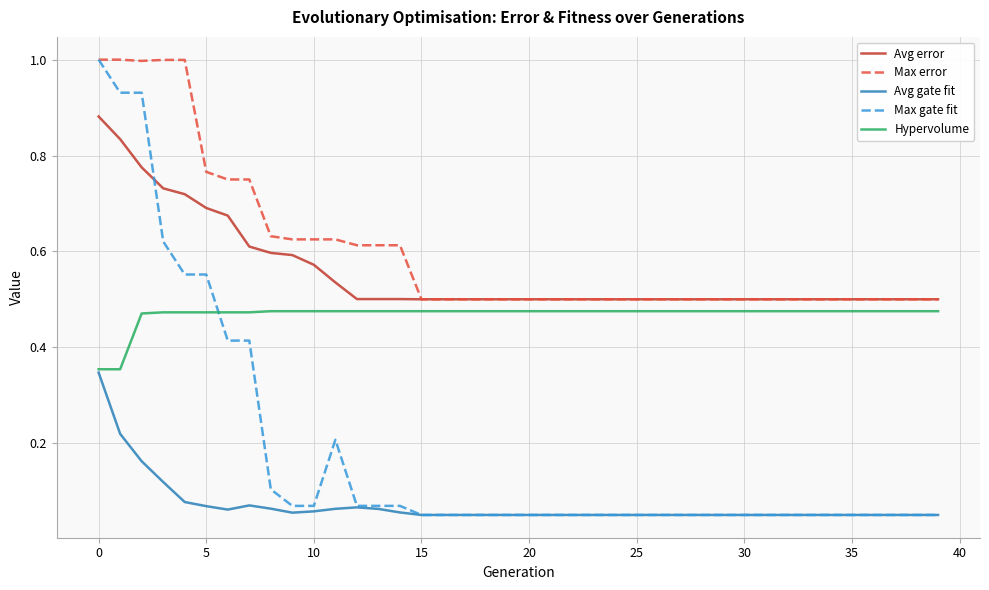

True or false: Avg gate fit and Avg error cross at least once.

False